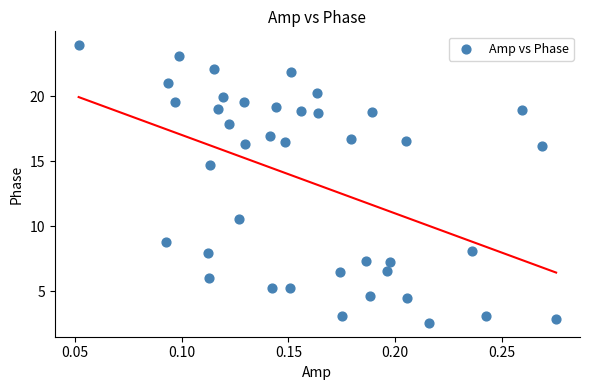

What Y value in the scatter plot is closest to 13?

14.7